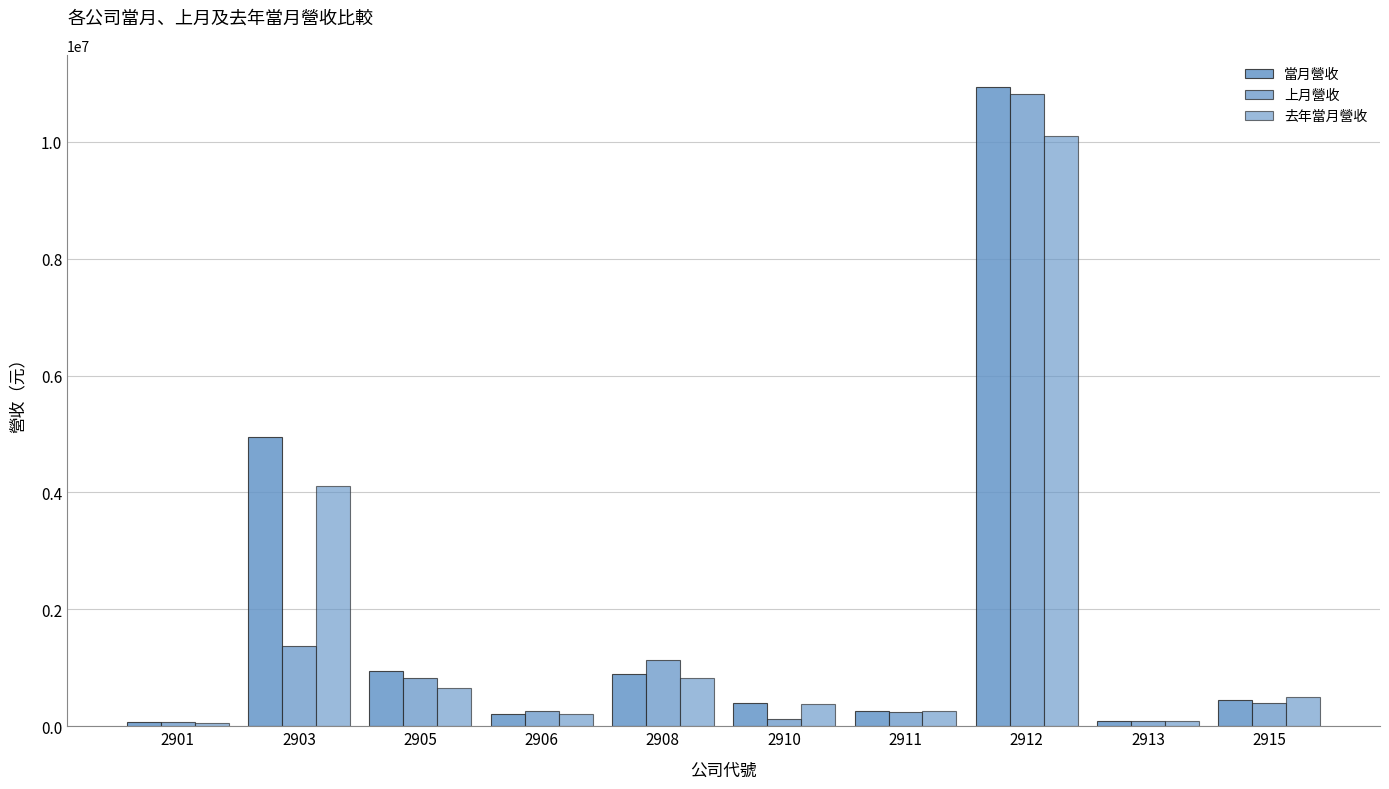

True or false: 當月營收 has a value of 782259 at 2915.

False